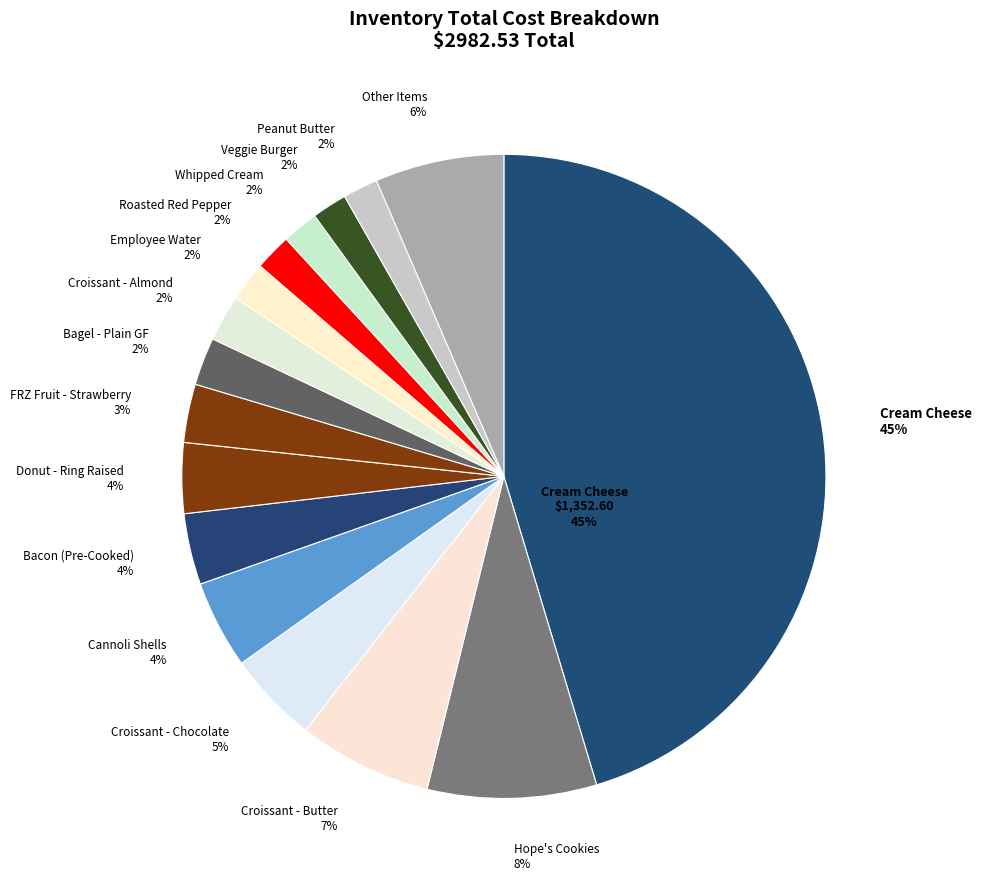

Does Cannoli Shells represent more than half of the total?

No